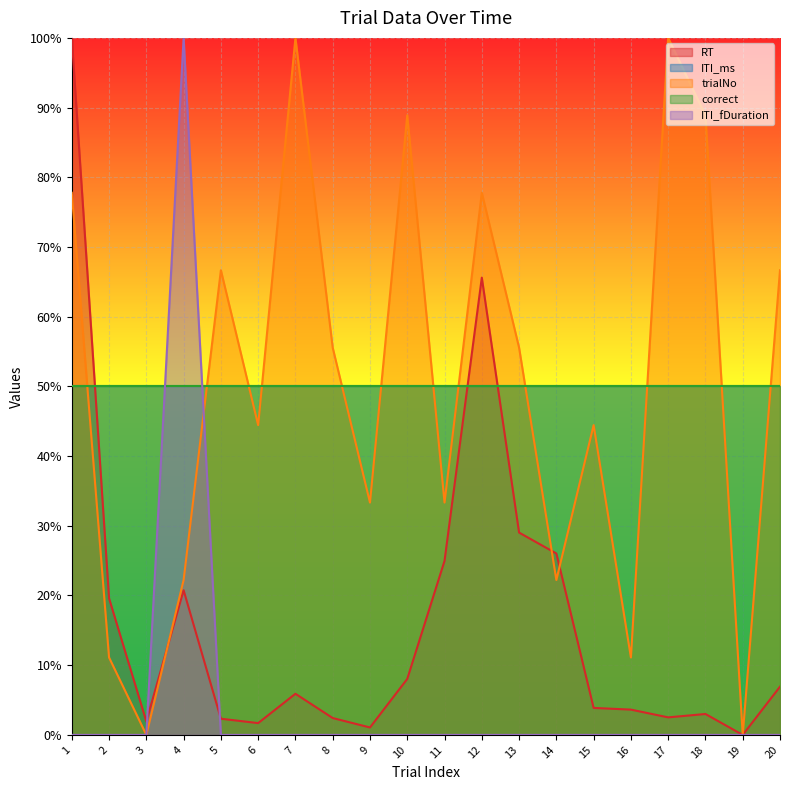

List the labels in order of ITI_fDuration value, largest first.

4, 1, 2, 3, 5, 6, 7, 8, 9, 10, 11, 12, 13, 14, 15, 16, 17, 18, 19, 20